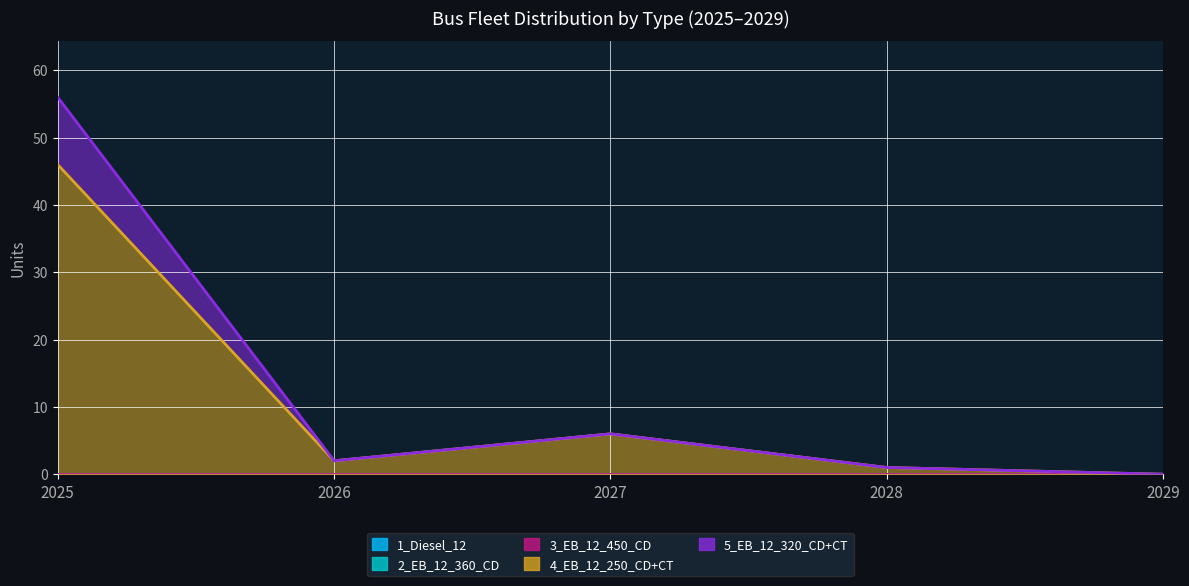

Reading right to left, list all the values displayed in this chart.

1_Diesel_12: 2029=0	2028=0	2027=0	2026=0	2025=0
2_EB_12_360_CD: 2029=0	2028=0	2027=0	2026=0	2025=0
3_EB_12_450_CD: 2029=0	2028=0	2027=0	2026=0	2025=0
4_EB_12_250_CD+CT: 2029=0	2028=1	2027=6	2026=2	2025=46
5_EB_12_320_CD+CT: 2029=0	2028=0	2027=0	2026=0	2025=10